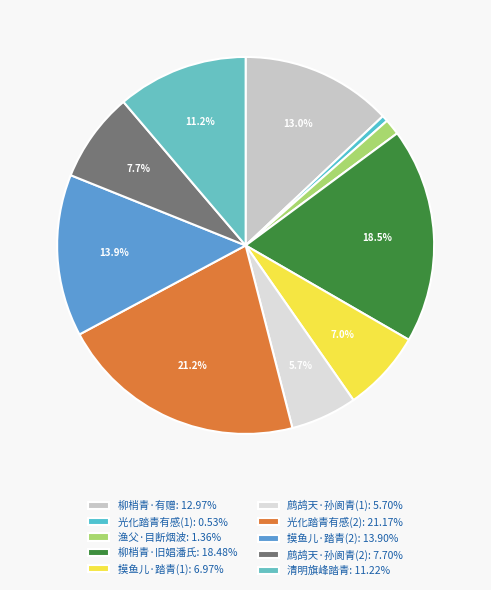

Count the number of slices in the pie.

10